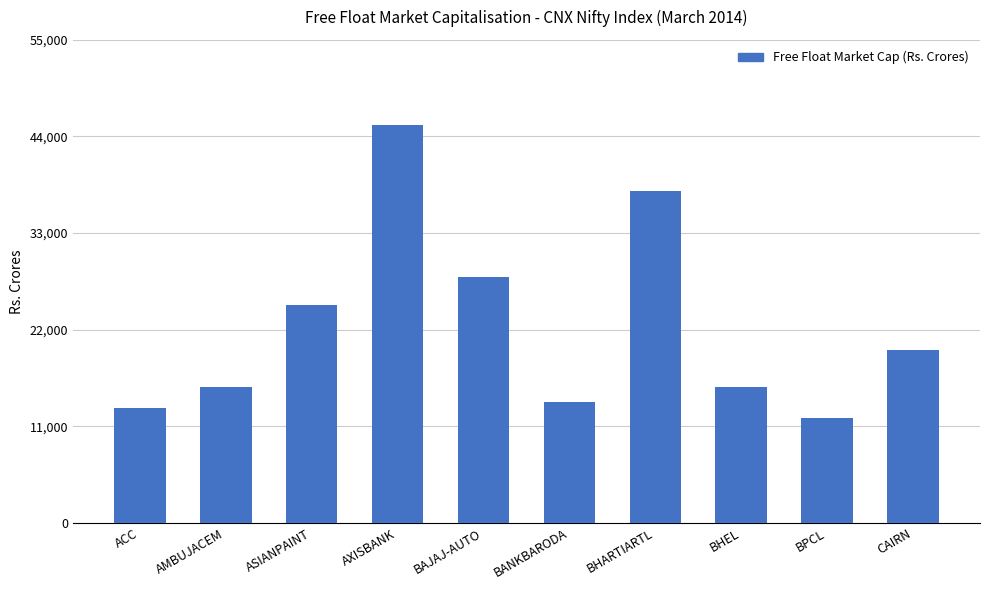

What is the ratio of the value at BANKBARODA to the value at ACC?

1.1